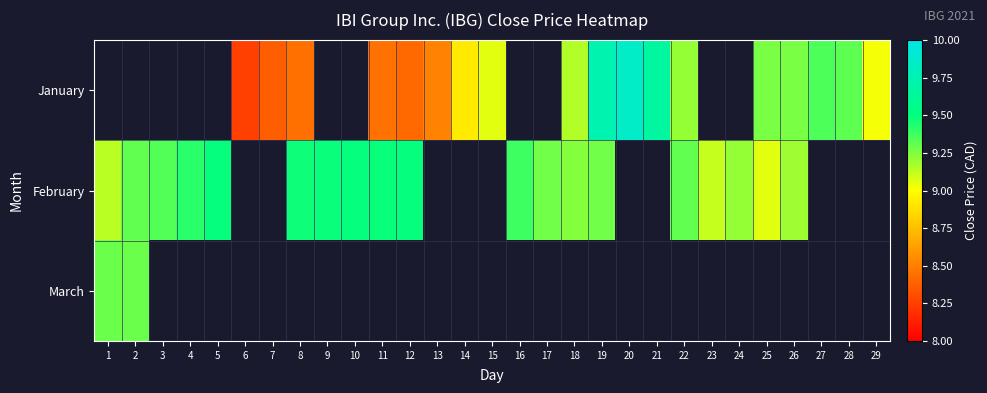

What is the difference between the February values at 19 and 11?

0.2